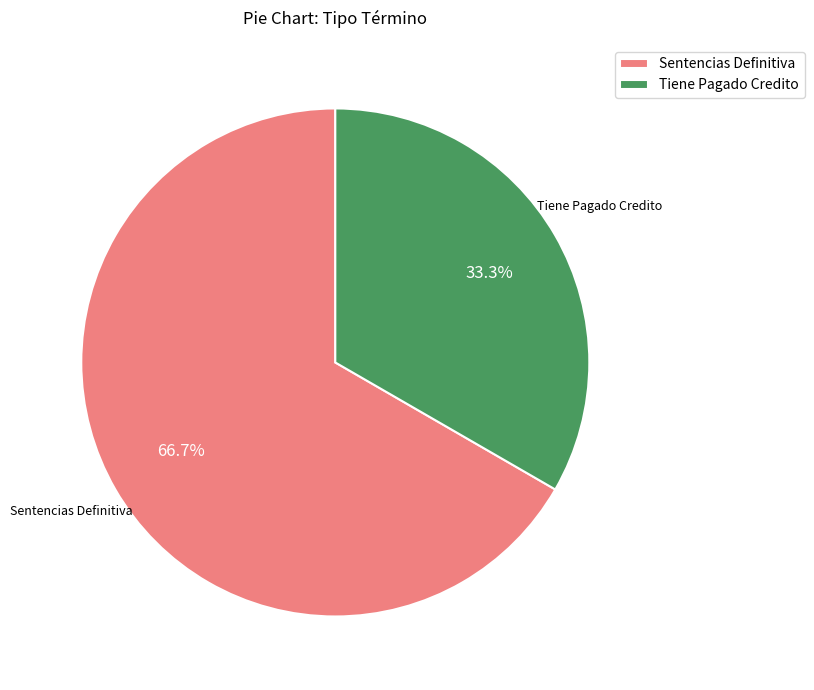

Which category accounts for the majority?

Sentencias Definitiva